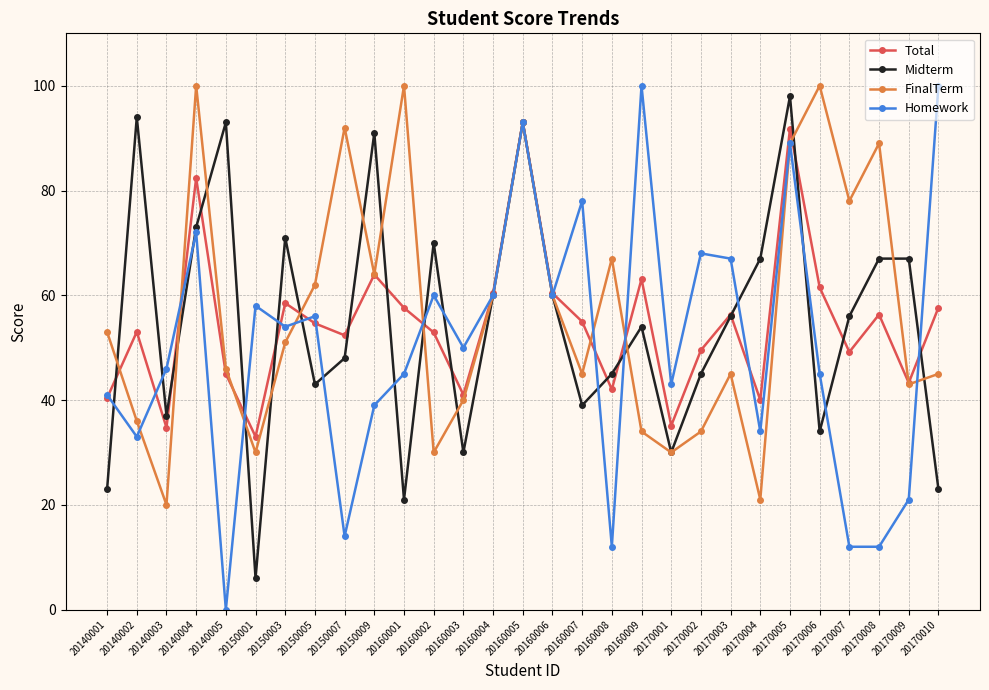

What is the value of the Homework point at the 17th from the left?

78.0